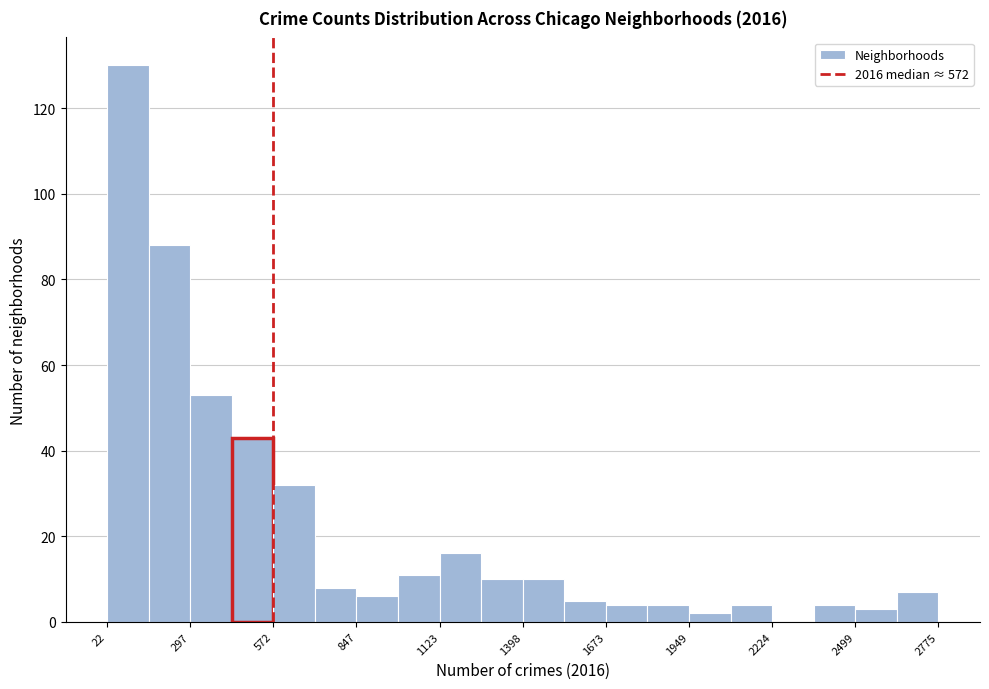

Read against the x-axis, roughly where is the centre of the tallest bar?

100